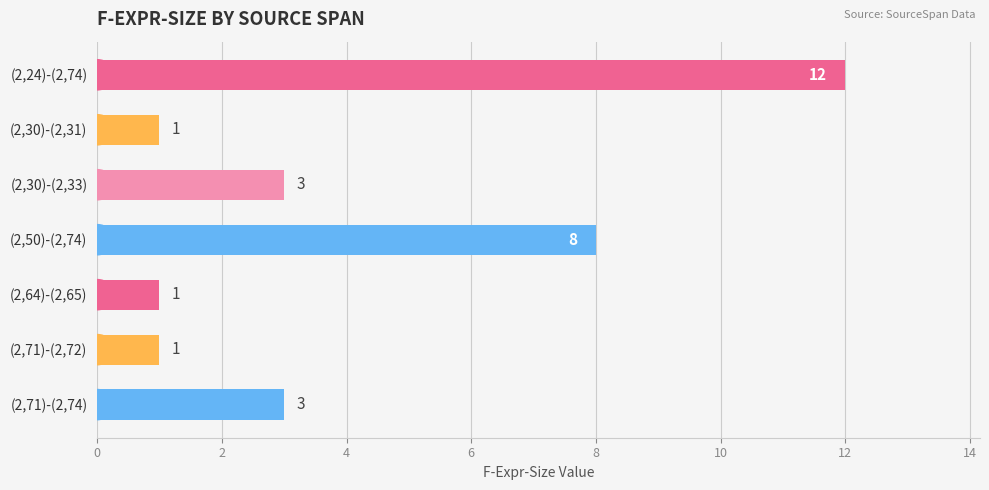

Reading top to bottom, list all the values displayed in this chart.

12	1	3	8	1	1	3